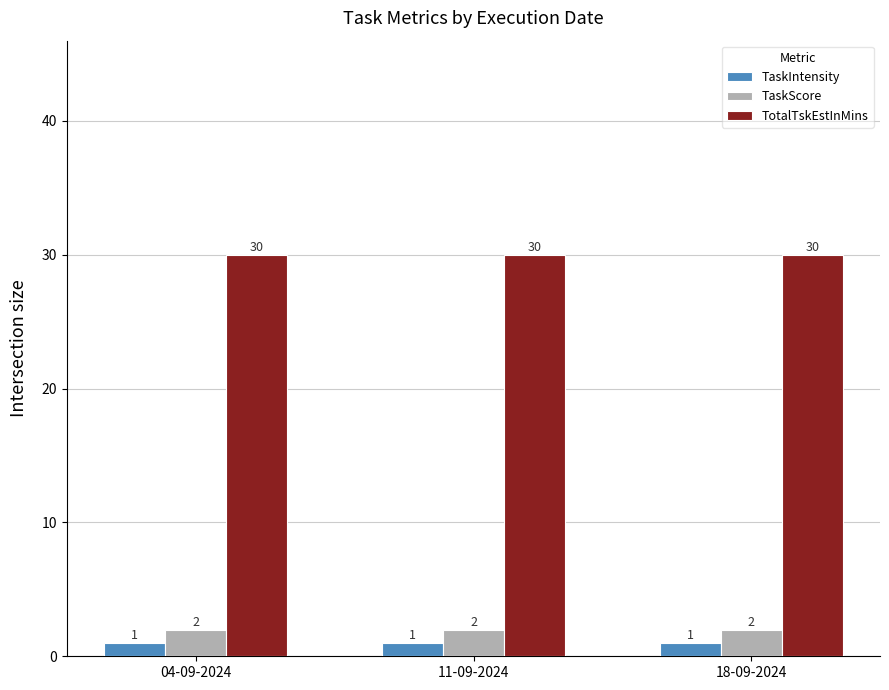

What is the greatest value displayed?

30